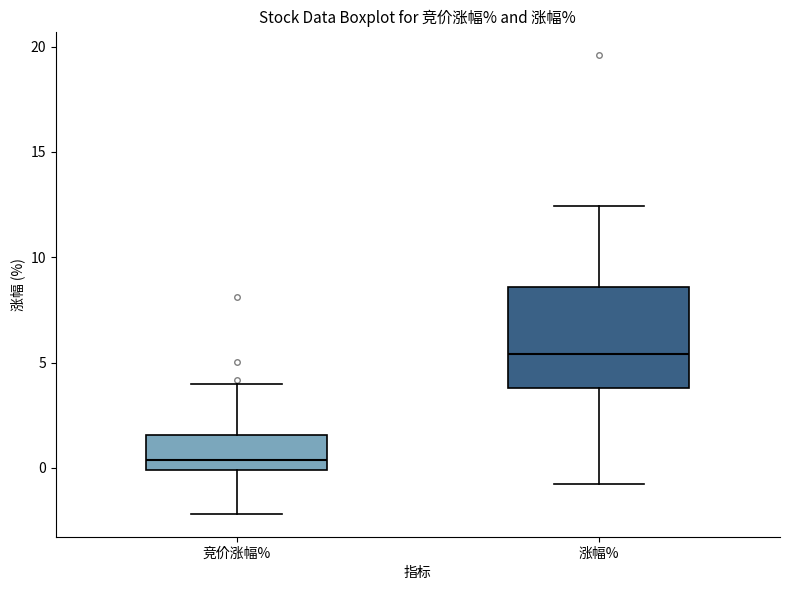

Reading left to right, read every box against the y-axis: the position of its median line, the range the box covers, and the ends of its whiskers. The values are not printed on the chart, so give them approximately, as read against the axis.

竞价涨幅%: median 0.5, box 0.0 to 1.5, whiskers -2.0 to 4.0
涨幅%: median 5.5, box 4.0 to 8.5, whiskers -1.0 to 12.5